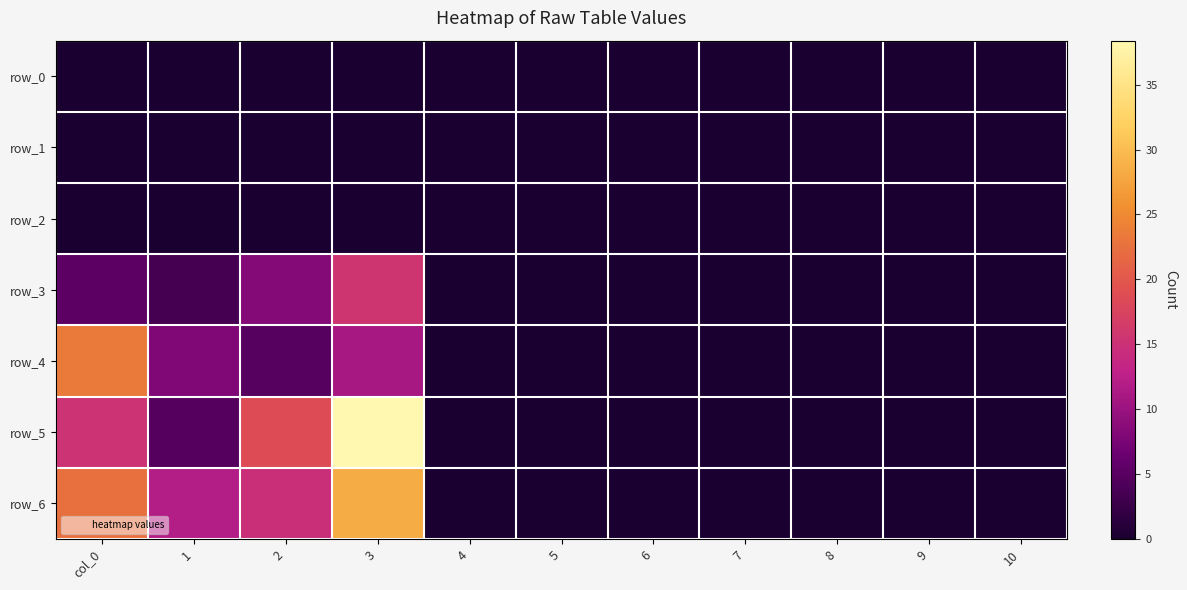

What is the sum of all row_5 values?

77.0